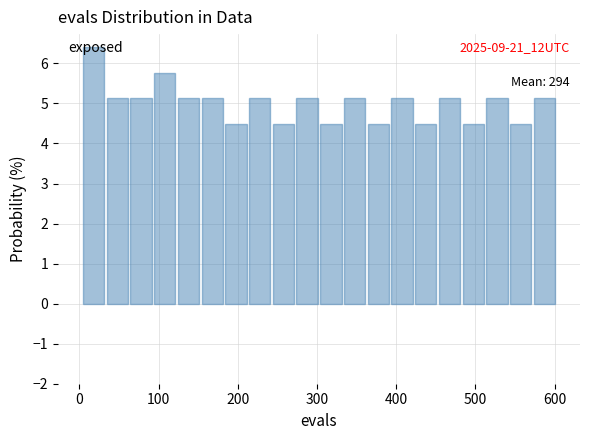

Read against the x-axis, roughly where is the centre of the tallest bar?

20